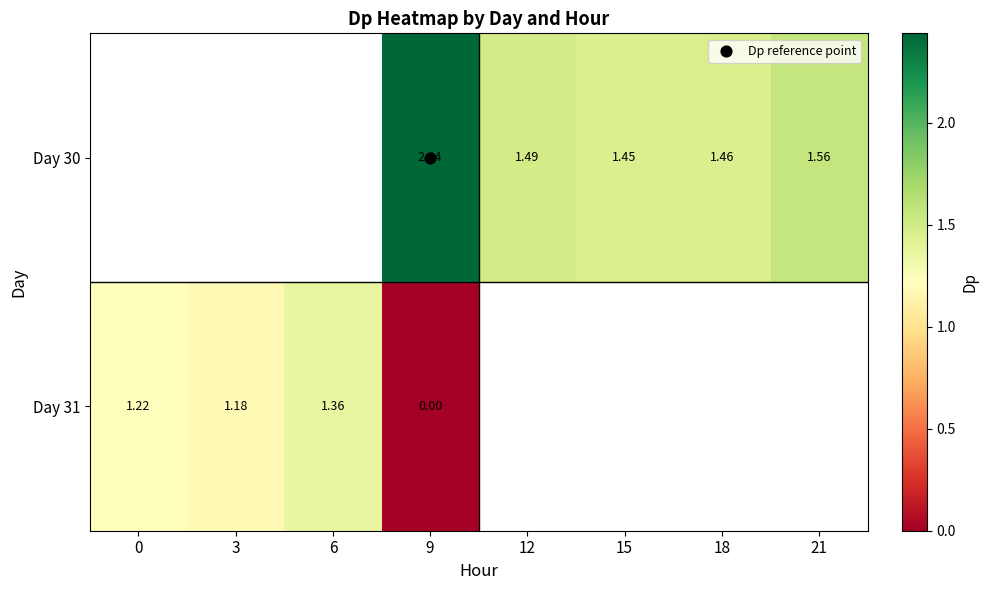

How many values in Day 30 are above zero?

5